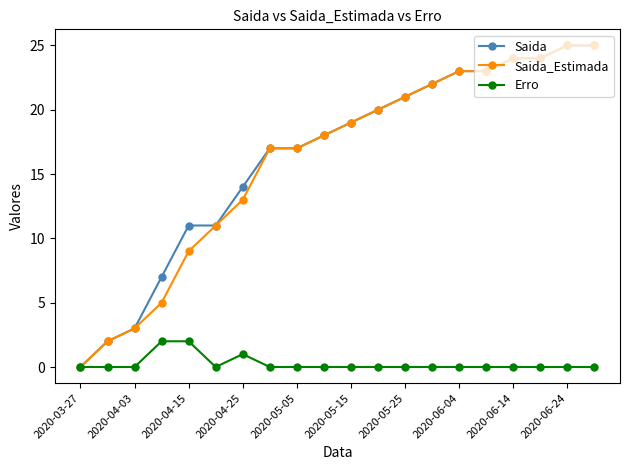

True or false: Erro has more than 0 points higher than both neighbors.

True